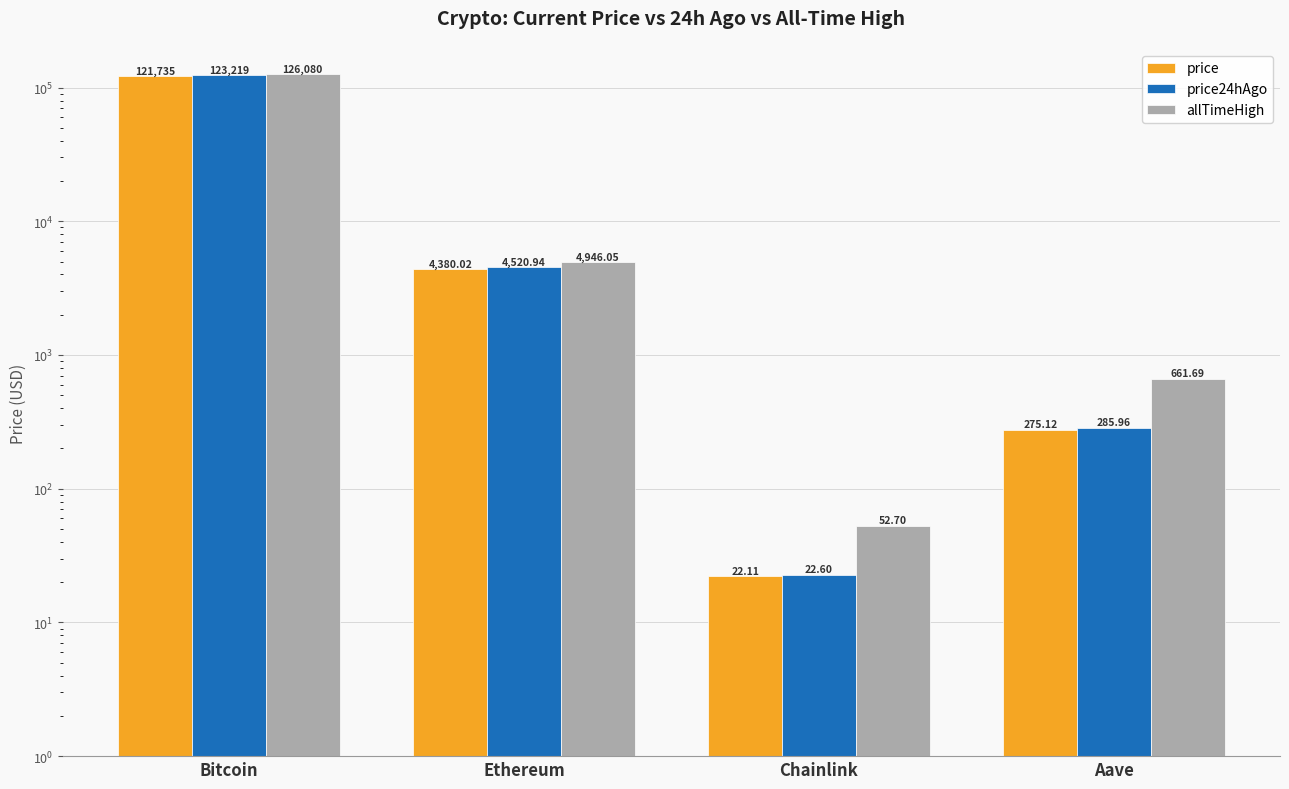

Are the bars horizontal?

No